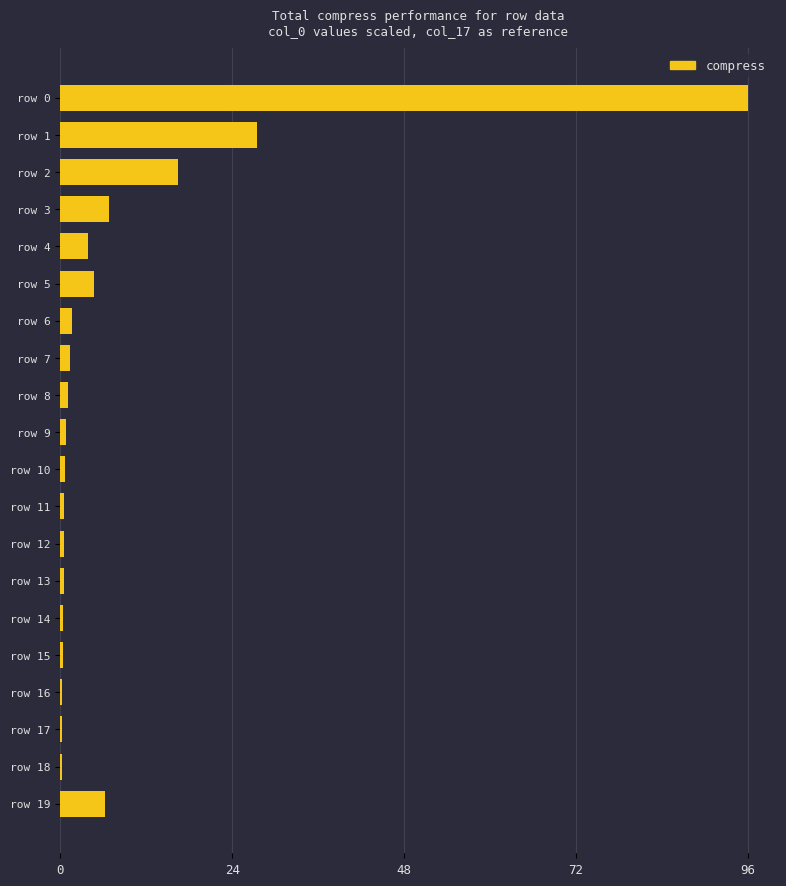

What is the maximum value shown in the chart?

96.0